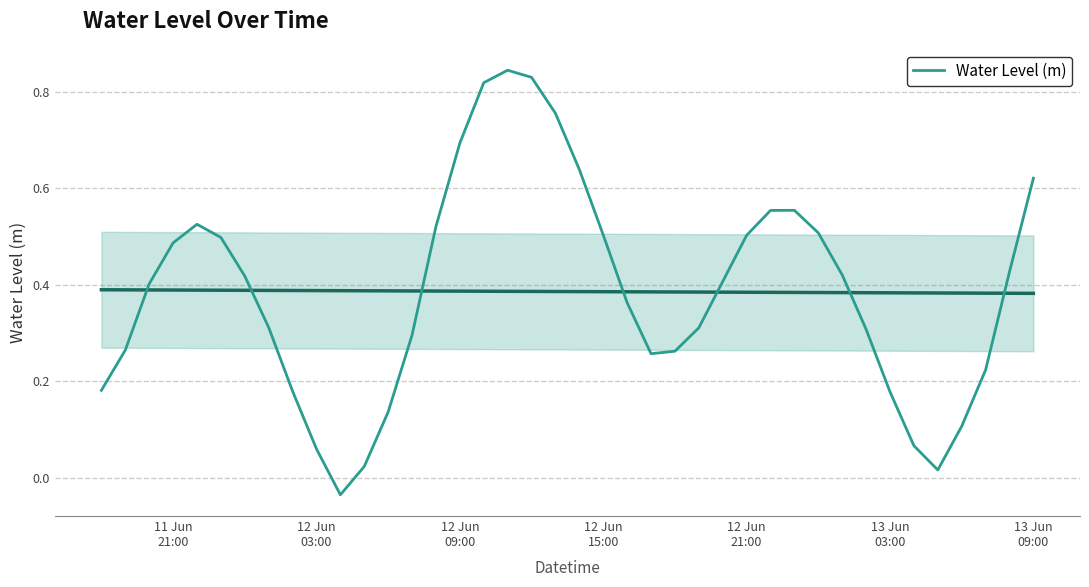

How many interior local peaks (higher than both neighbors) does the data have?

3